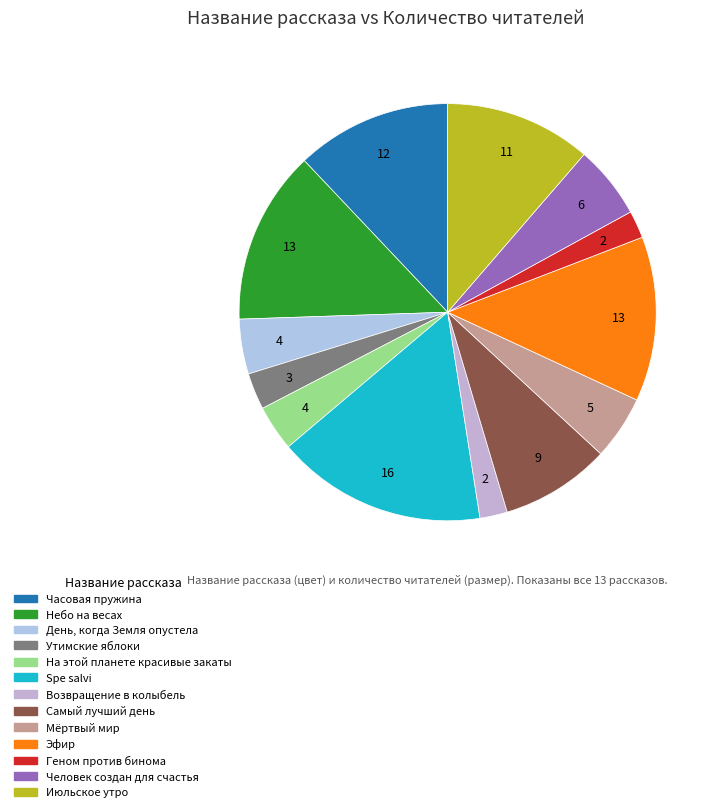

The День, когда Земля опустела slice represents 4% of the pie. True or false?

True